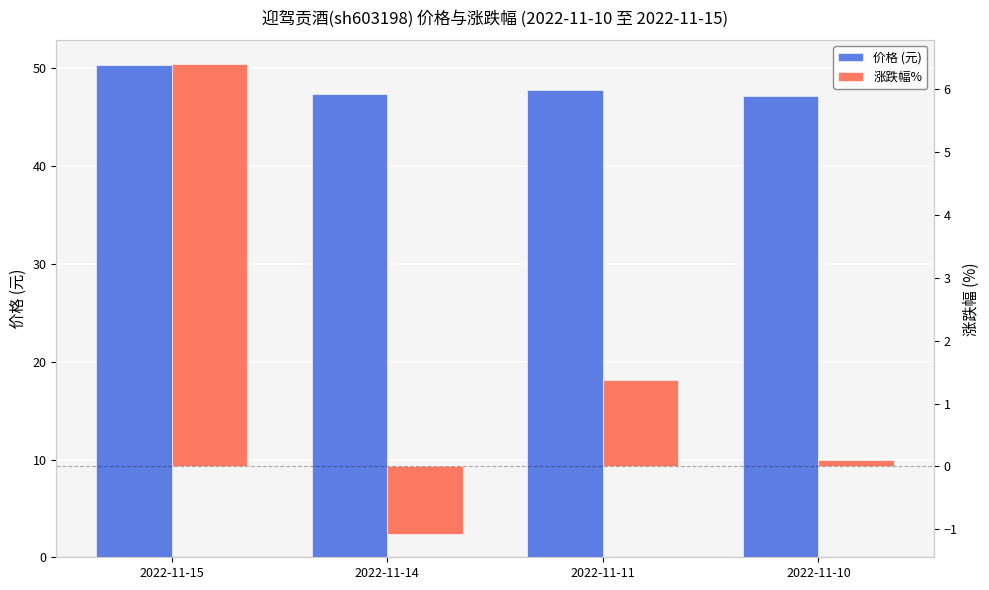

How many bars are there in total?

8